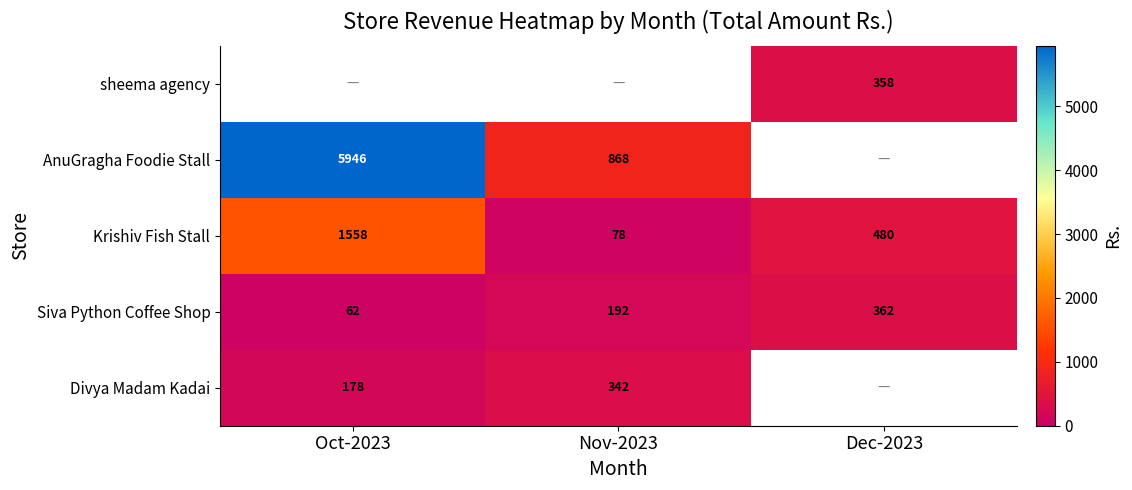

True or false: Divya Madam Kadai has a value of 342.0 at Nov-2023.

True